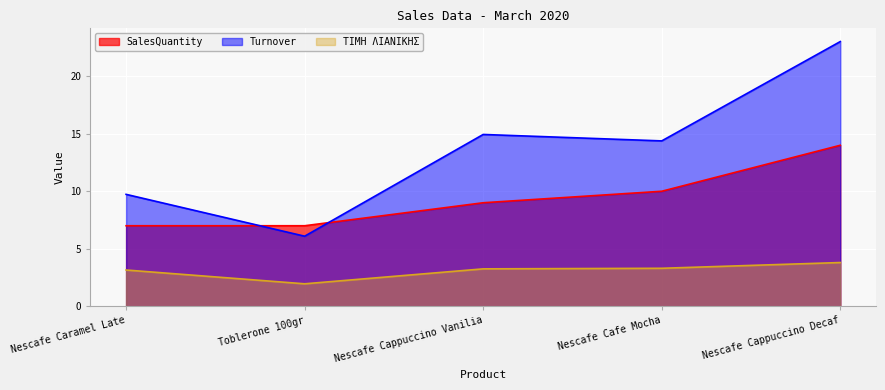

What is the label of the 2nd point from the left?

Toblerone 100gr